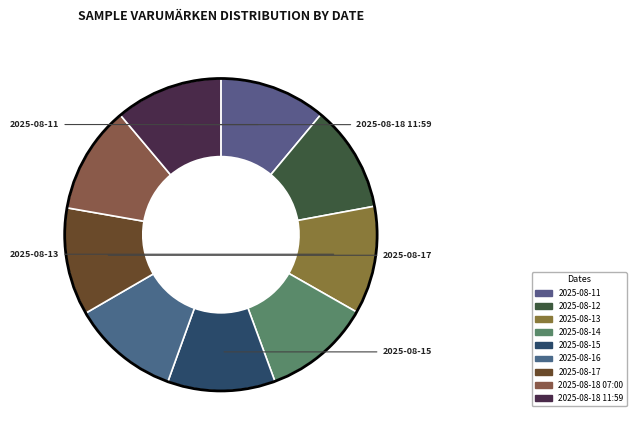

Does 2025-08-15 represent more than half of the total?

No